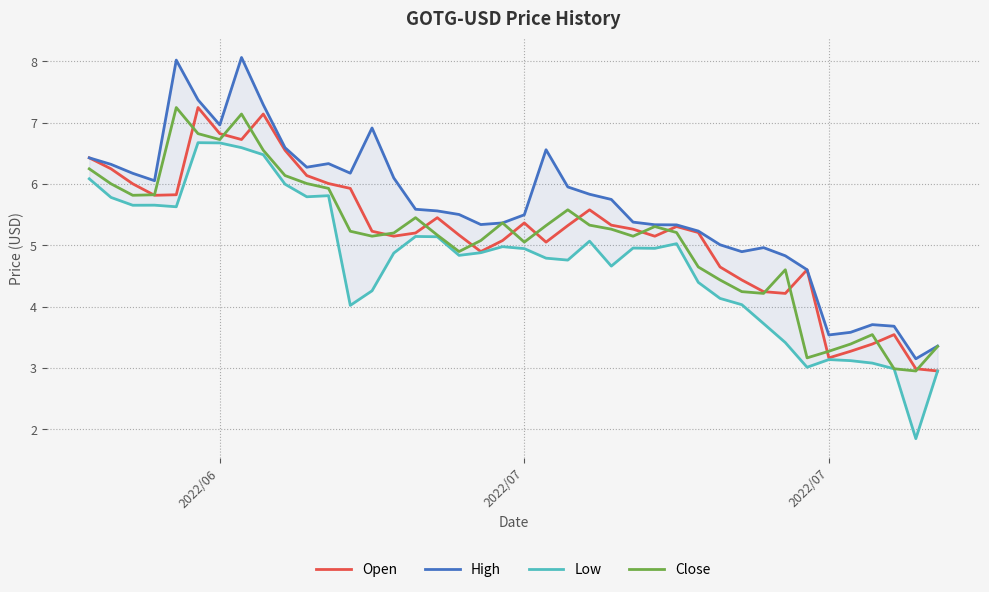

How many lines are shown in the chart?

4